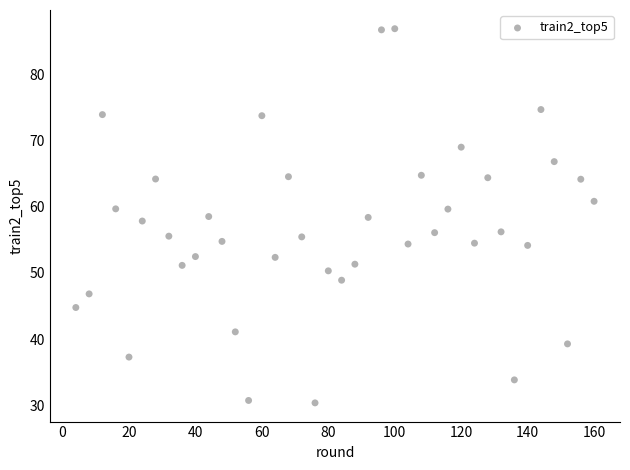

What is the range of X values (max minus min)?

156.0